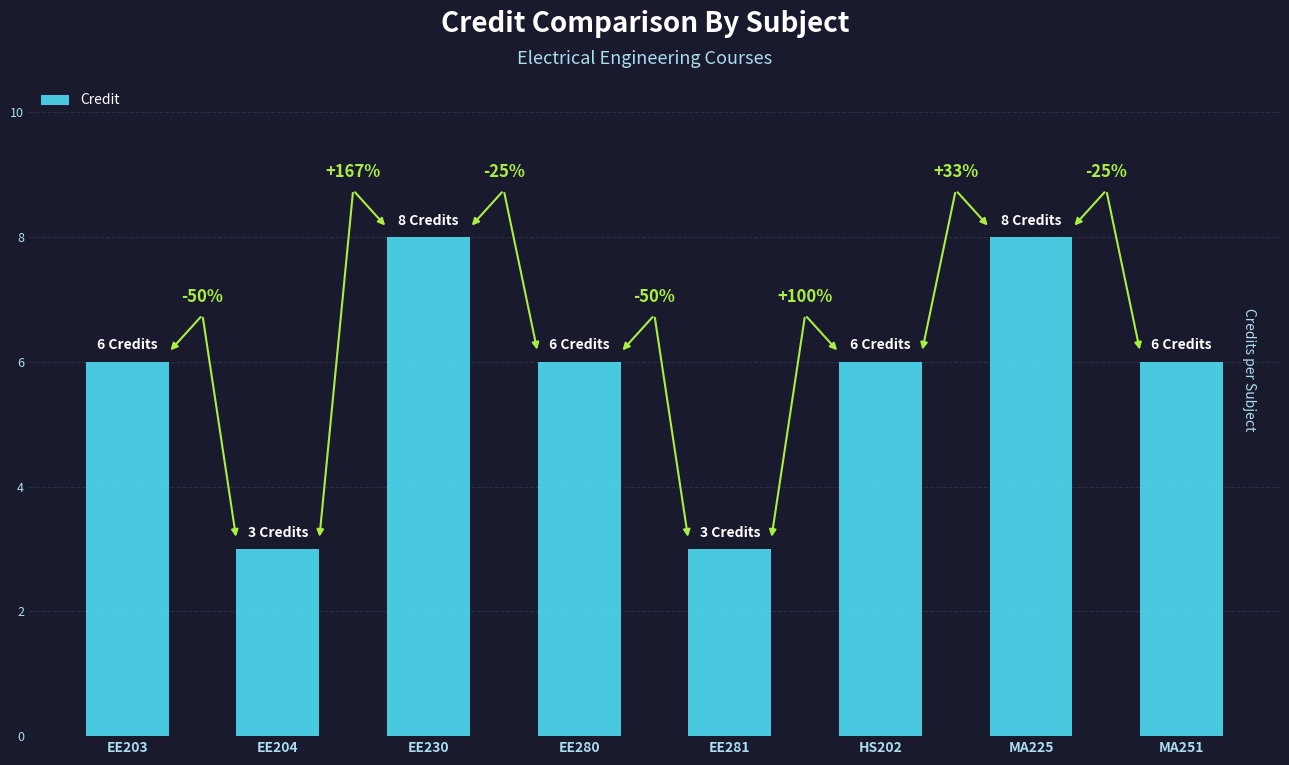

Which label corresponds to the smallest value in the chart?

EE204